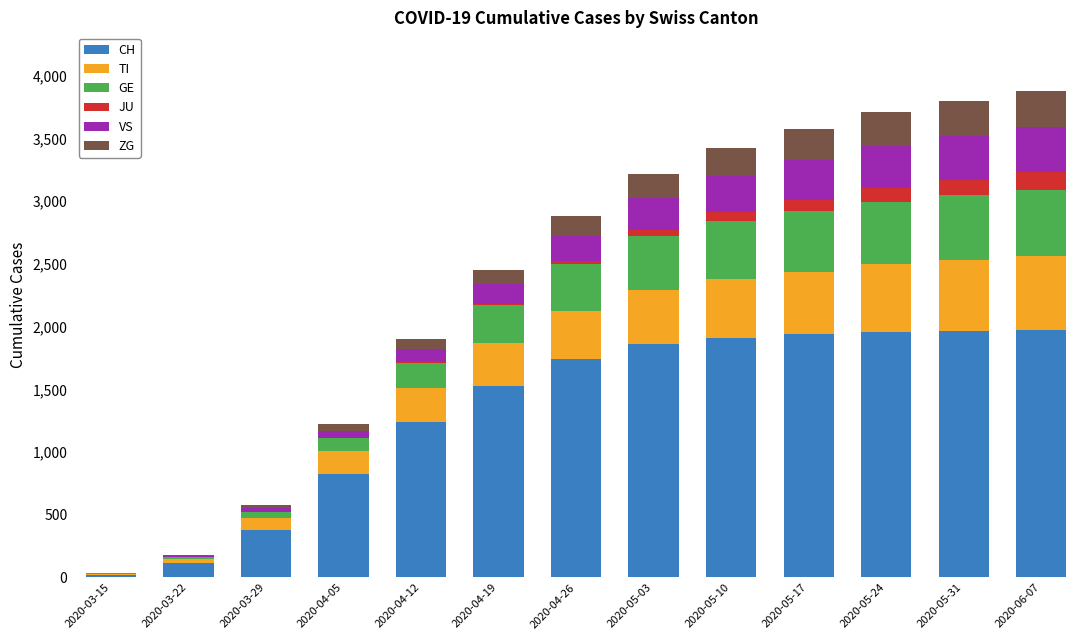

What are all the series names shown in the legend?

CH, TI, GE, JU, VS, ZG